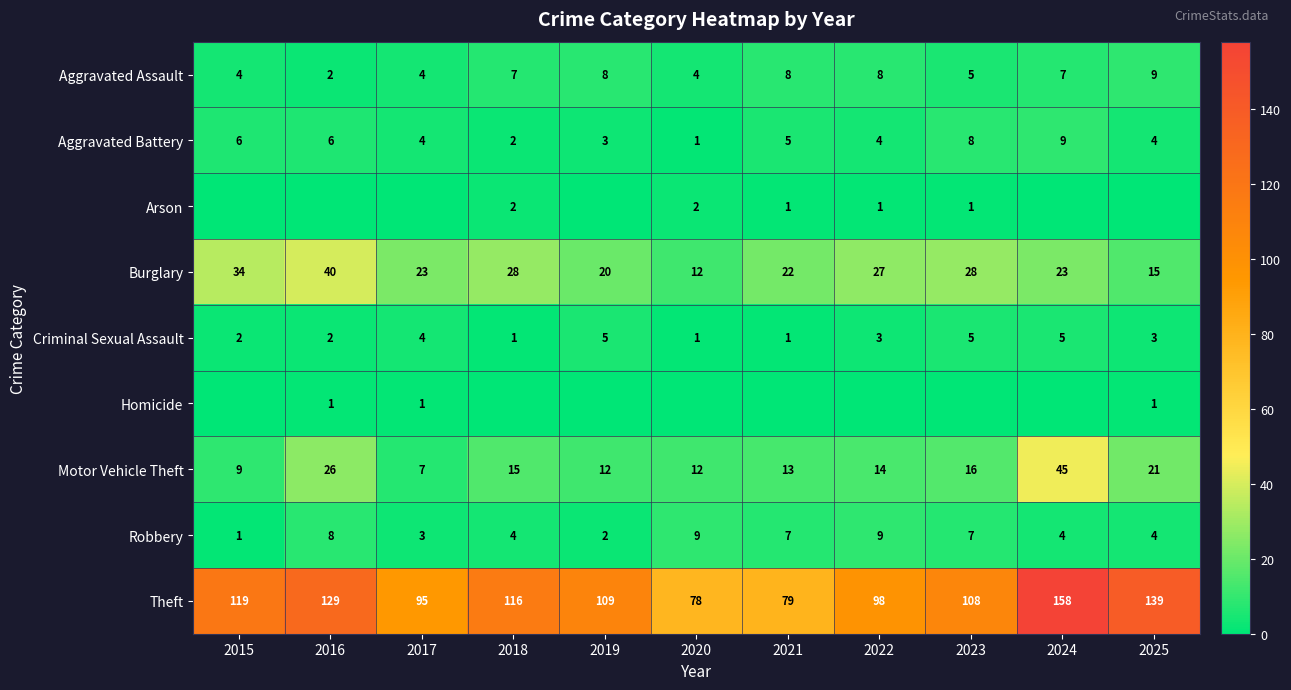

Read the Aggravated Assault value at 2015.

4